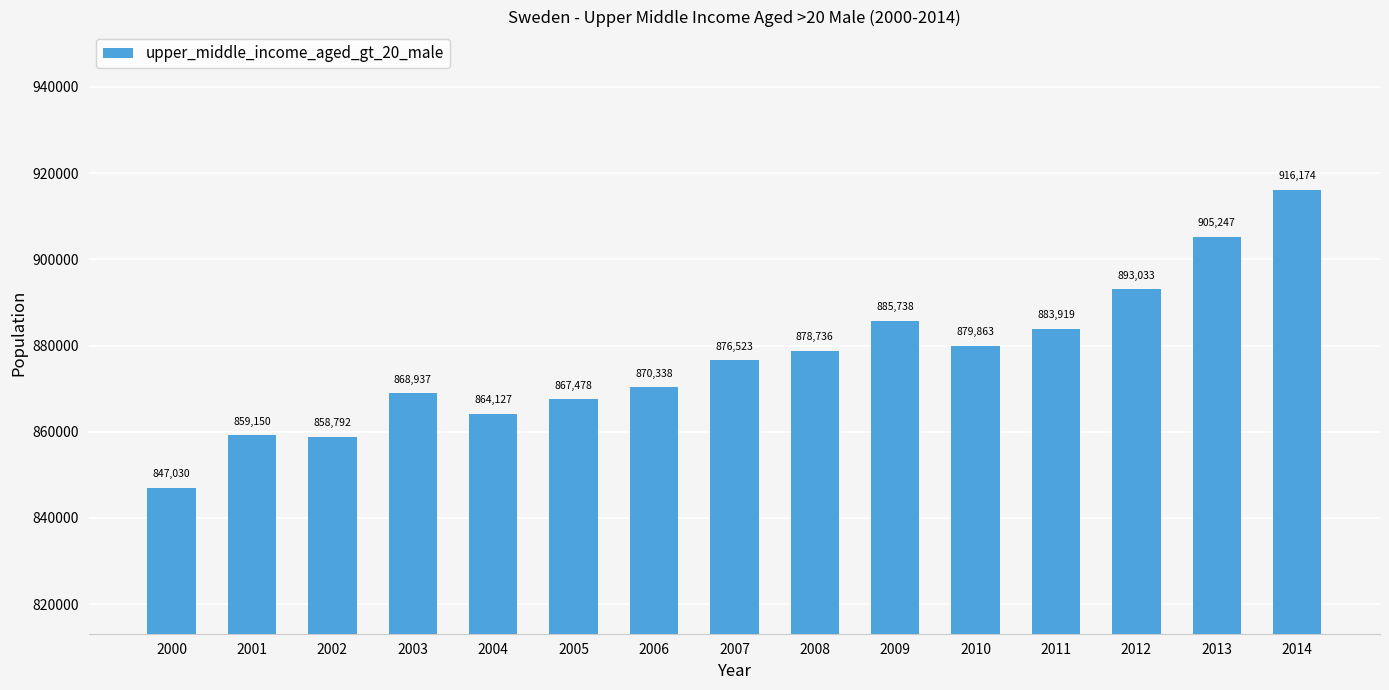

Which category has the highest value across all series?

2014